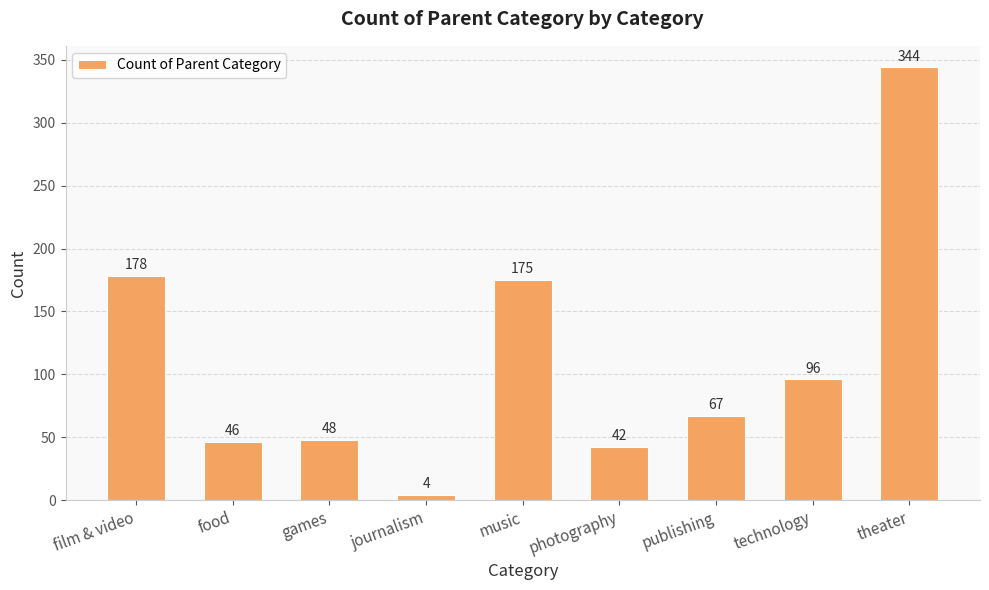

What is the sum of all values?

1000